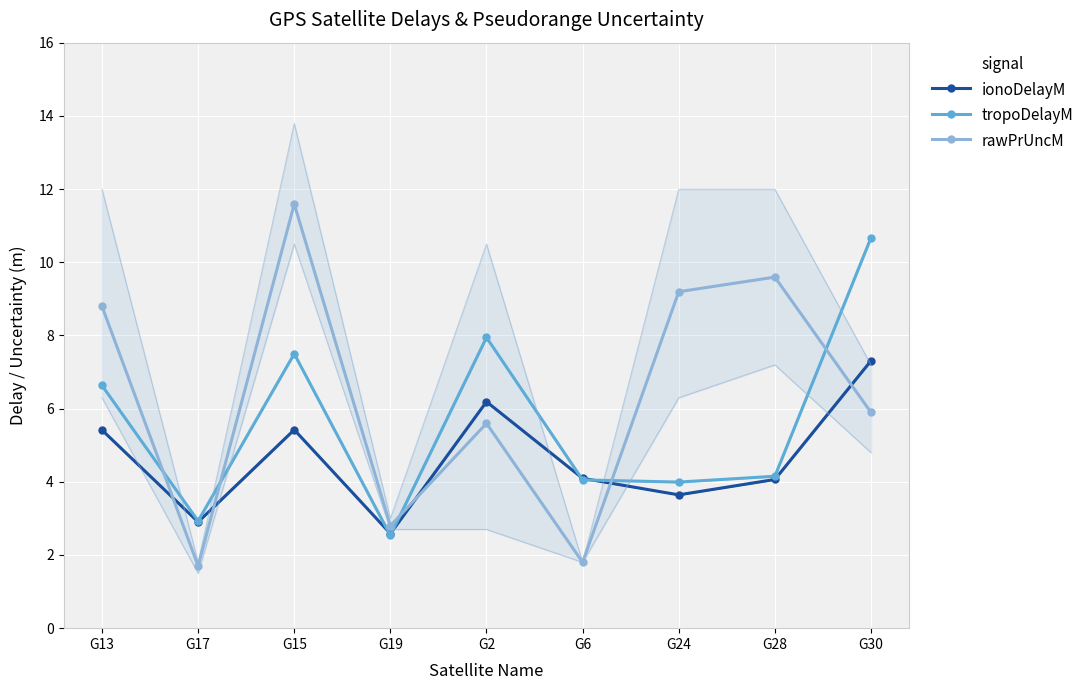

What is the label of the 2nd point from the left?

G17